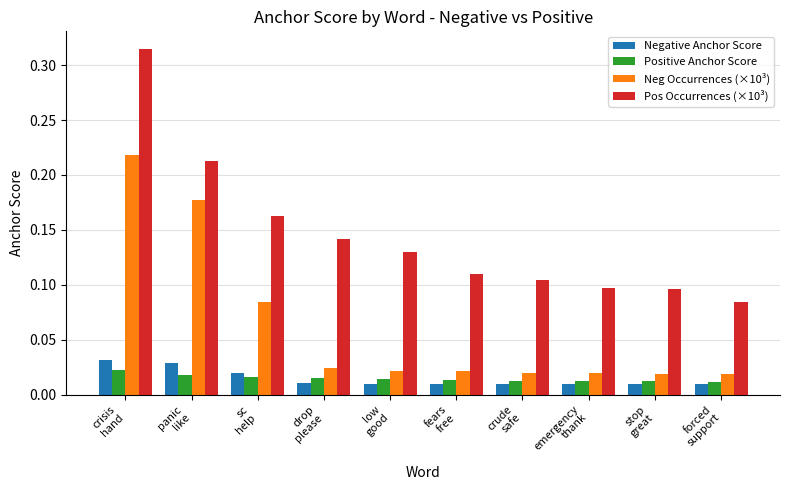

Which series has the widest spread of values?

Pos Occurrences (×10³)